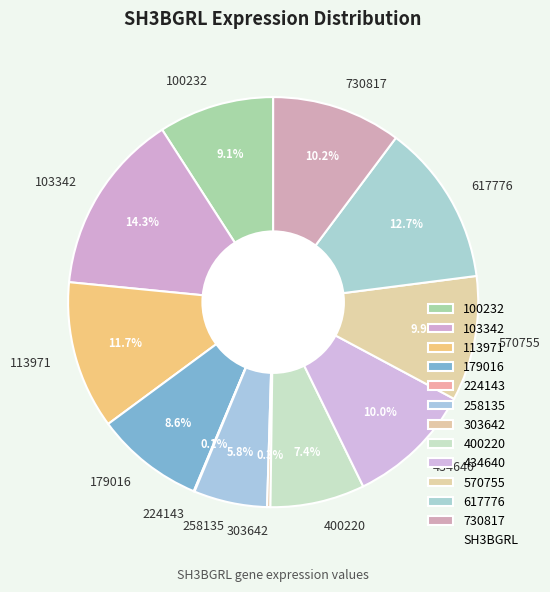

What is the largest slice in the pie chart?

103342